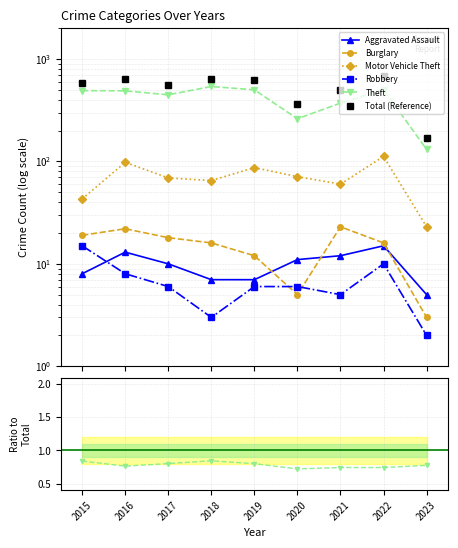

True or false: Motor Vehicle Theft has more than 0 points higher than both neighbors.

True